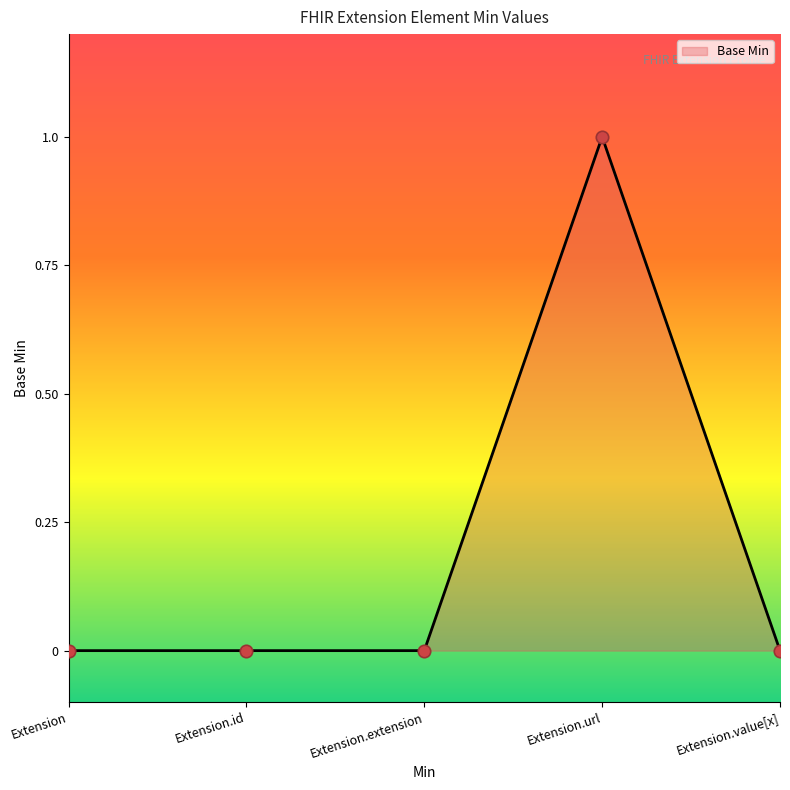

Between Extension.value[x] and Extension.id, which is larger?

Extension.value[x]